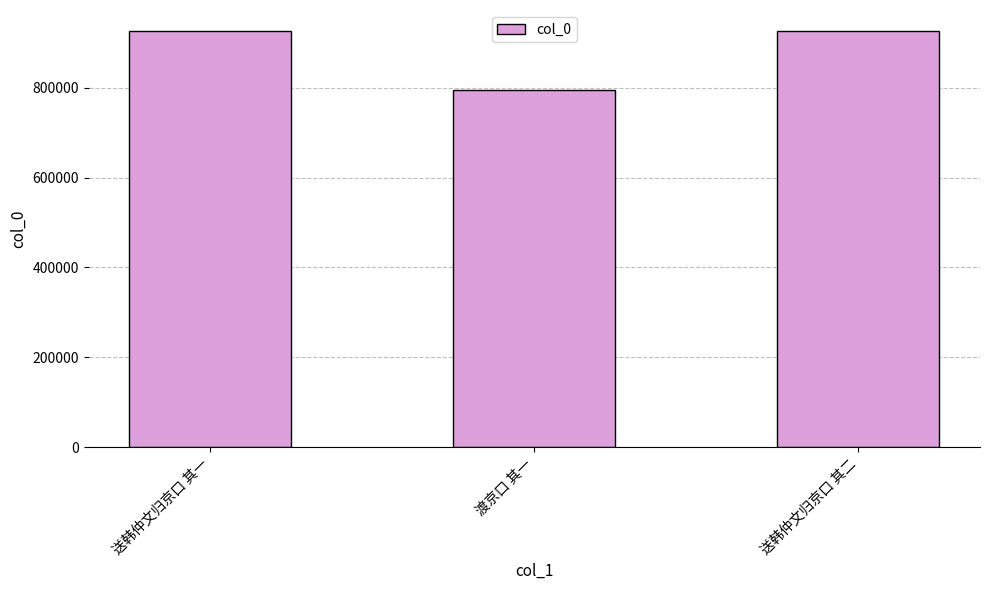

How many categories are shown in the chart?

3